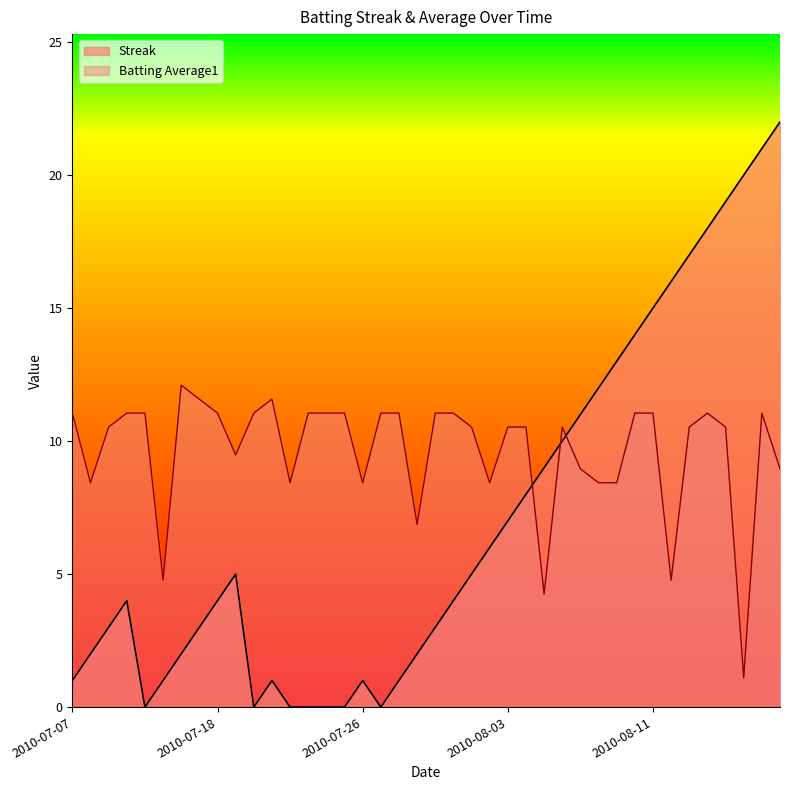

Where do Batting Average1 and Streak first cross each other?

2010-08-04 and 2010-08-05